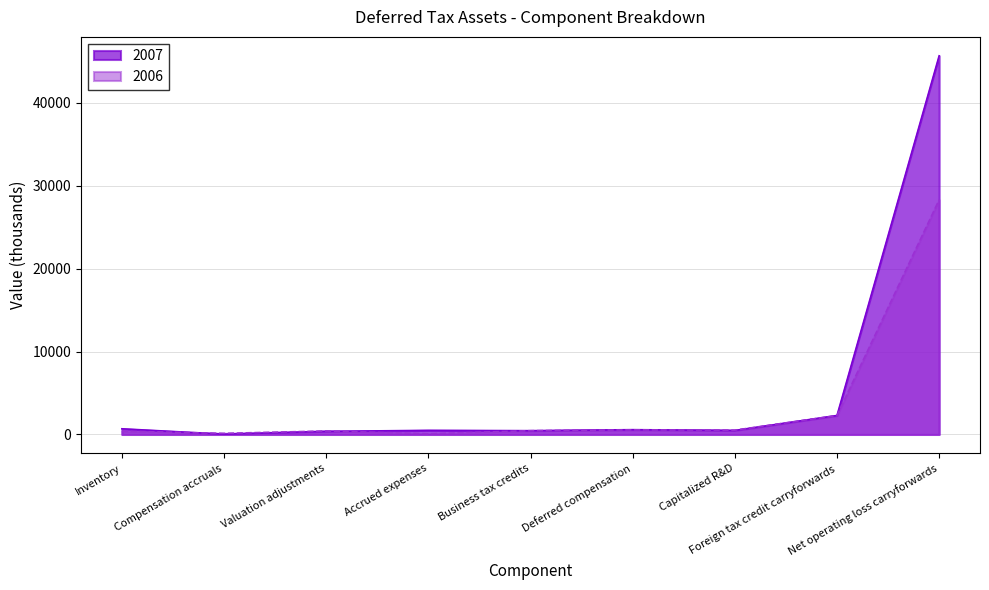

How many lines are shown in the chart?

2